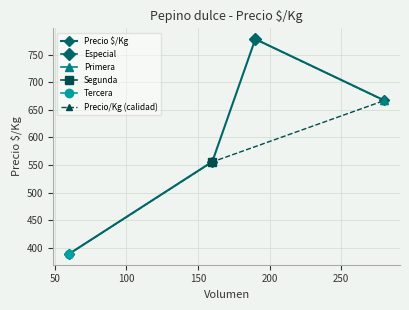

Rank the series by their maximum value, from highest to lowest.

Precio $/Kg, Precio/Kg (calidad)